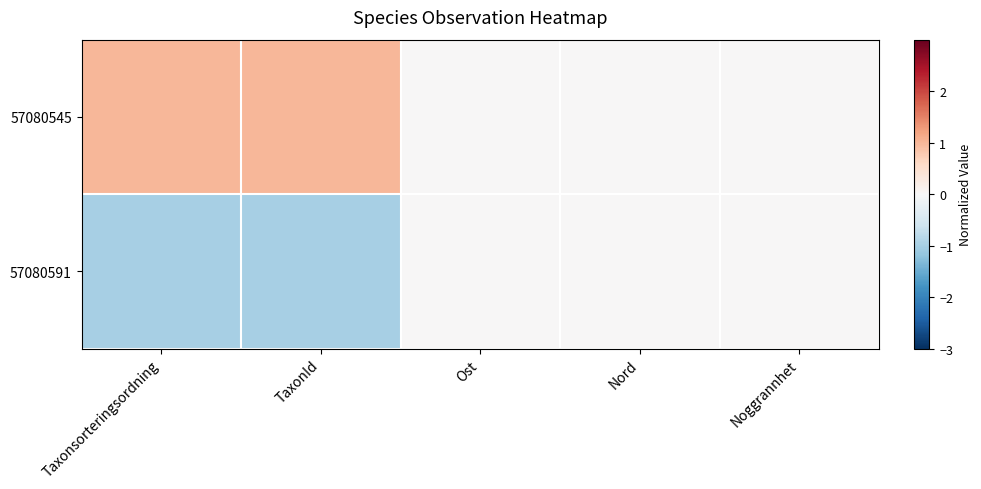

Which series has the largest total across all categories?

57080545